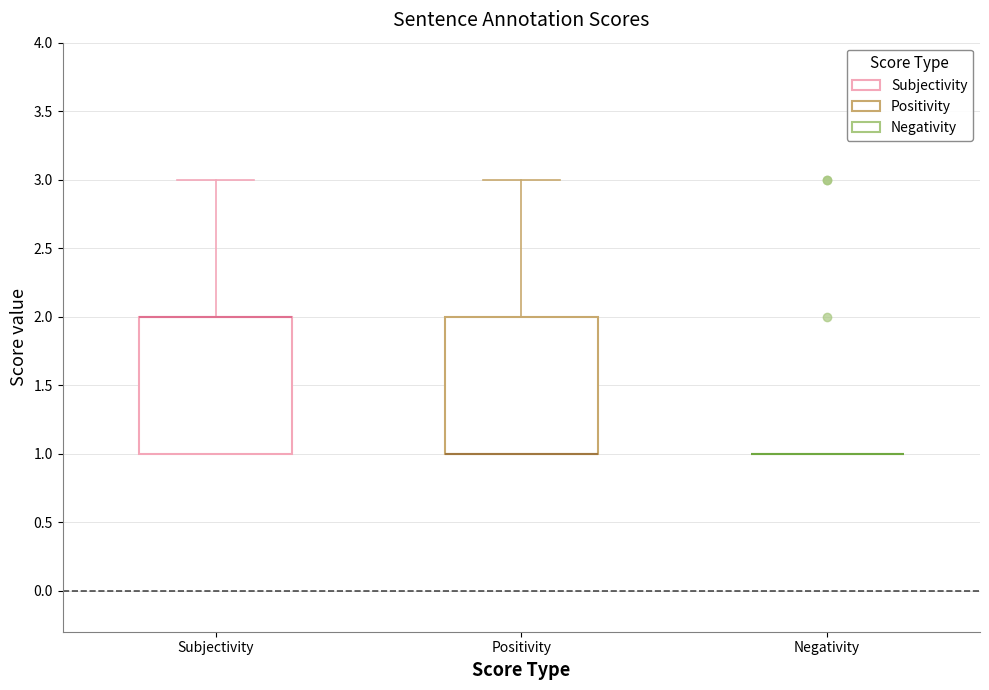

Where is the lower edge of the box for Positivity on the y-axis? The values are not printed on the chart, so give them approximately, as read against the axis.

1